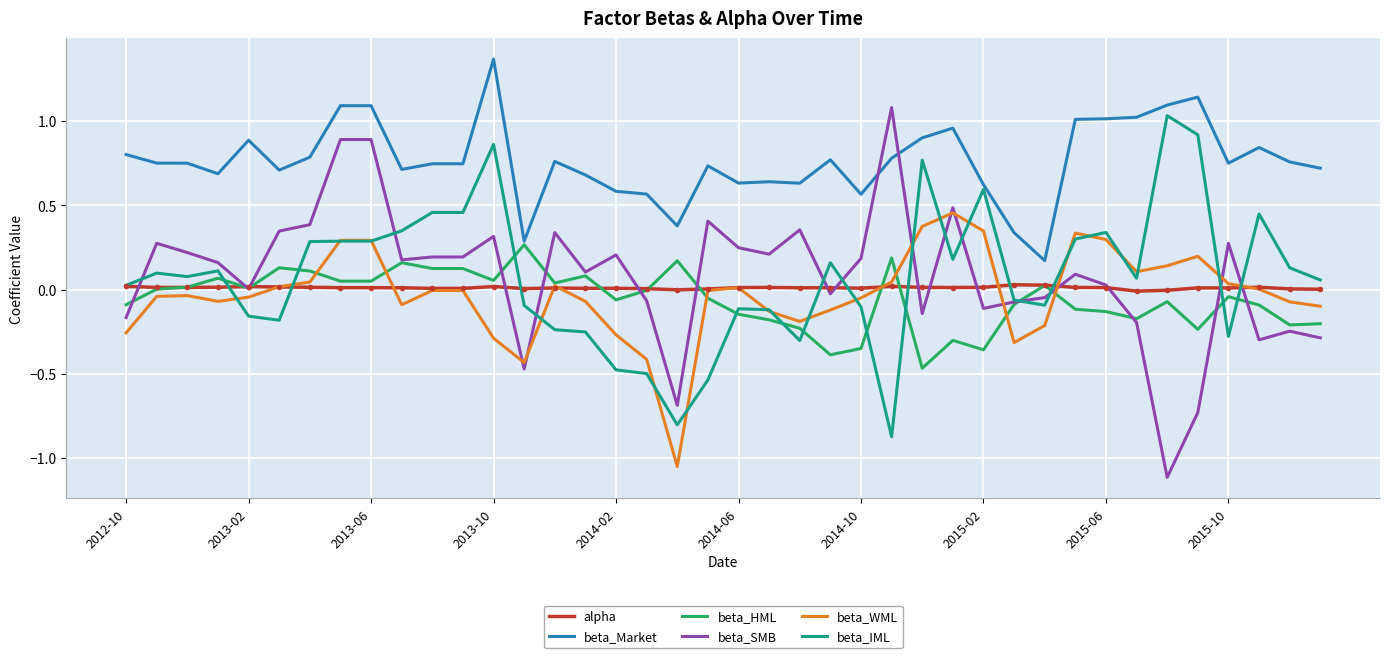

What is the lowest value of the beta_IML series?

-0.9